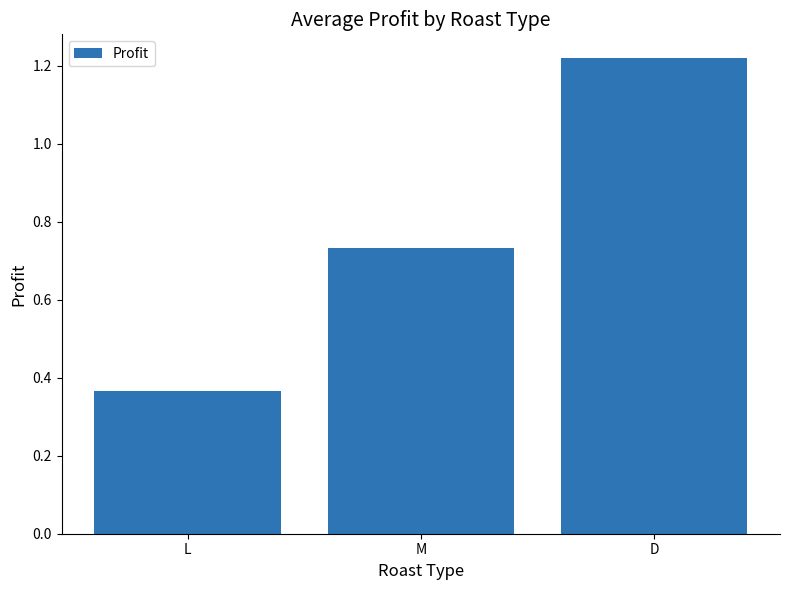

Between L and D, which is larger?

D